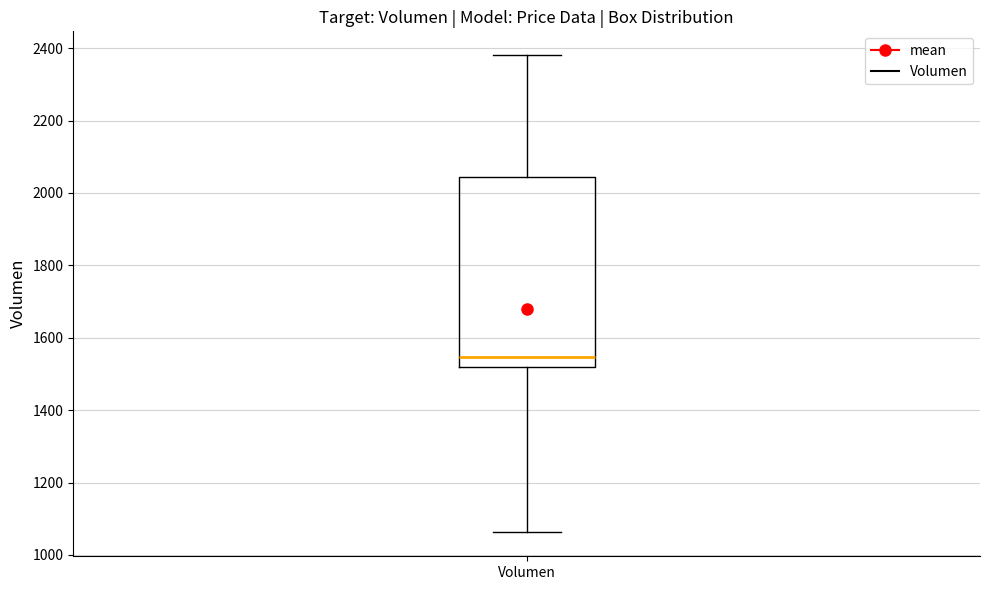

Read this box plot against the y-axis: the position of the median line, the range covered by the box, and the ends of both whiskers. The values are not printed on the chart, so give them approximately, as read against the axis.

median 1540, box 1520 to 2040, whiskers 1060 to 2380